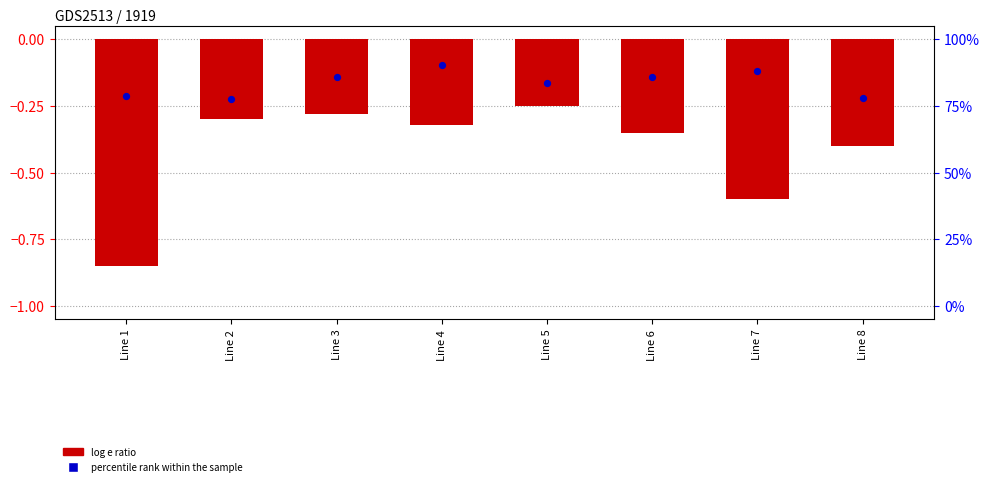

Which has a higher value, Line 2 or Line 3?

Line 3